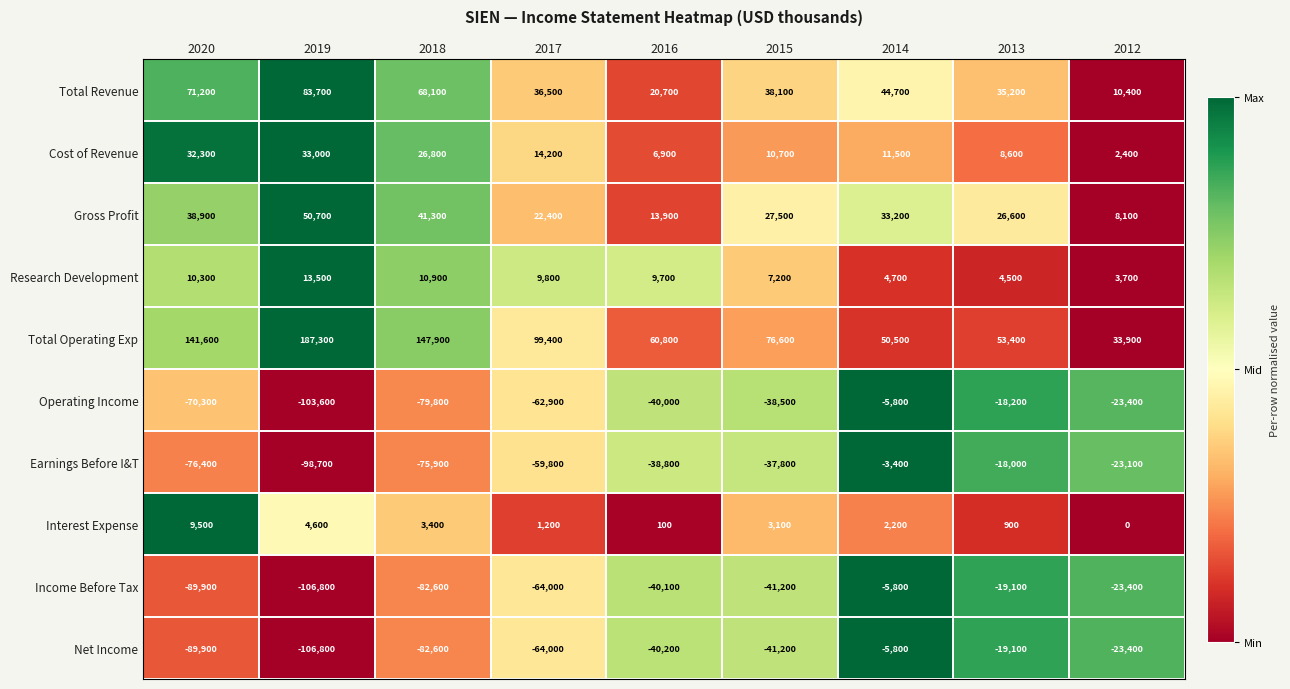

What is the spread (max minus min) of values at 2013?

72500